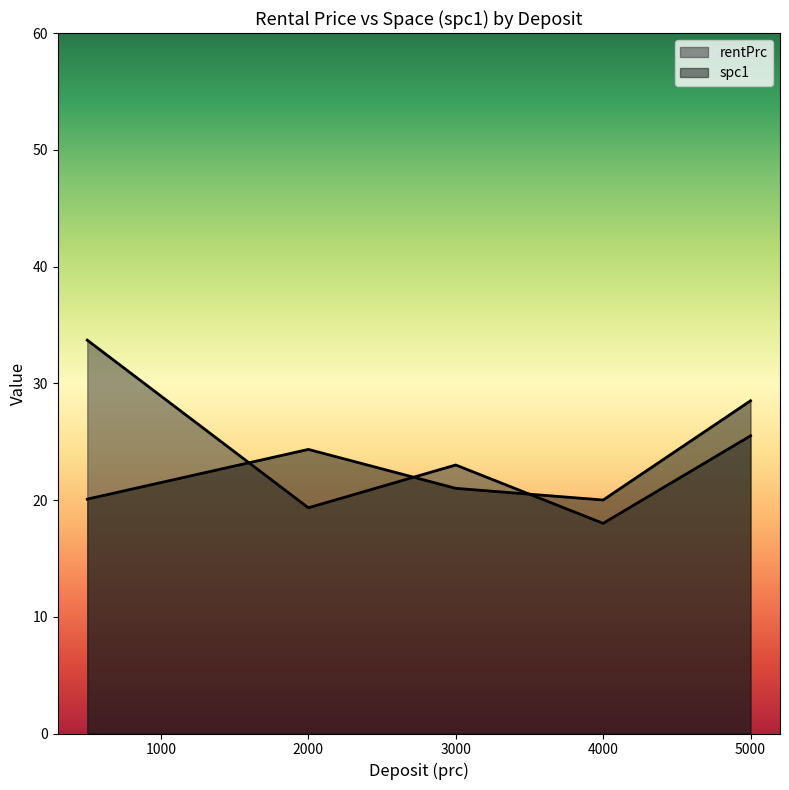

How many categories are shown in the chart?

5